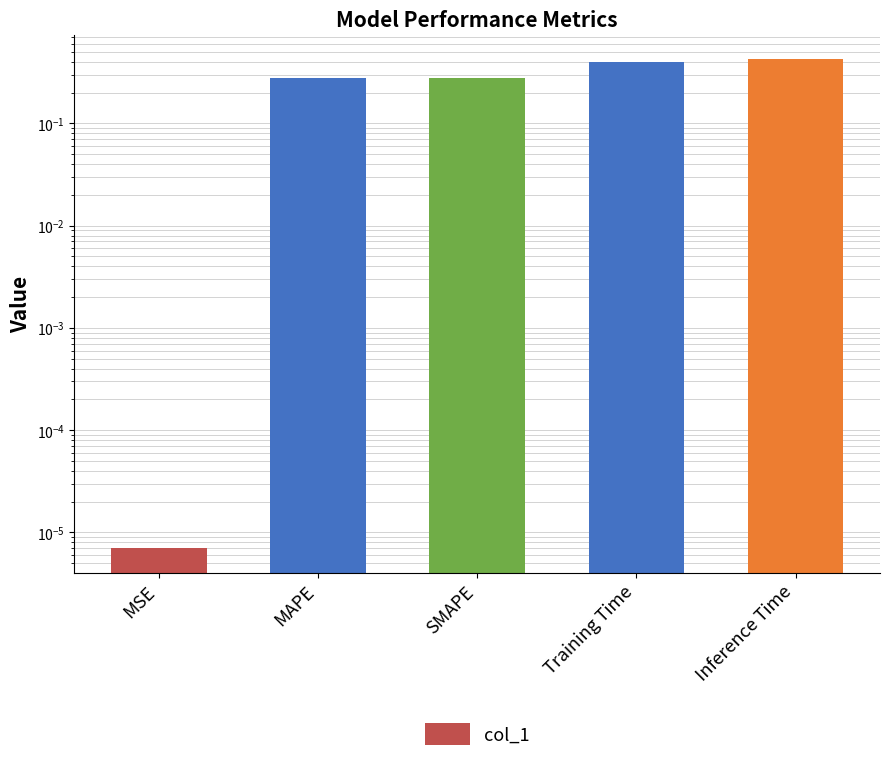

Reading left to right, transcribe all the data shown in this chart.

MSE=0.0	MAPE=0.3	SMAPE=0.3	Training Time=0.4	Inference Time=0.4